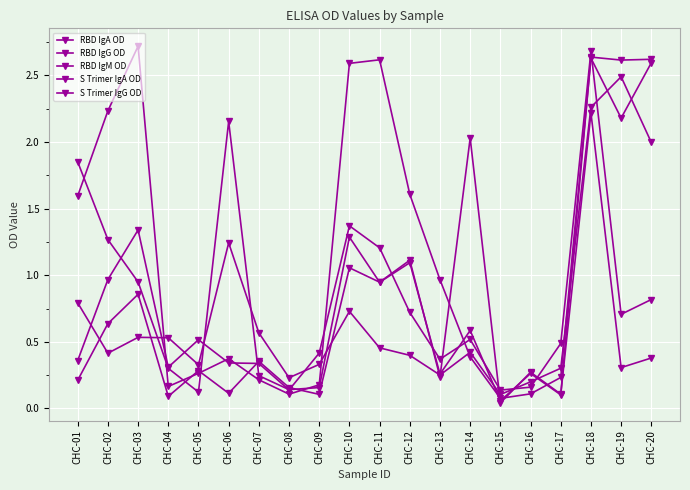

How many lines are shown in the chart?

5